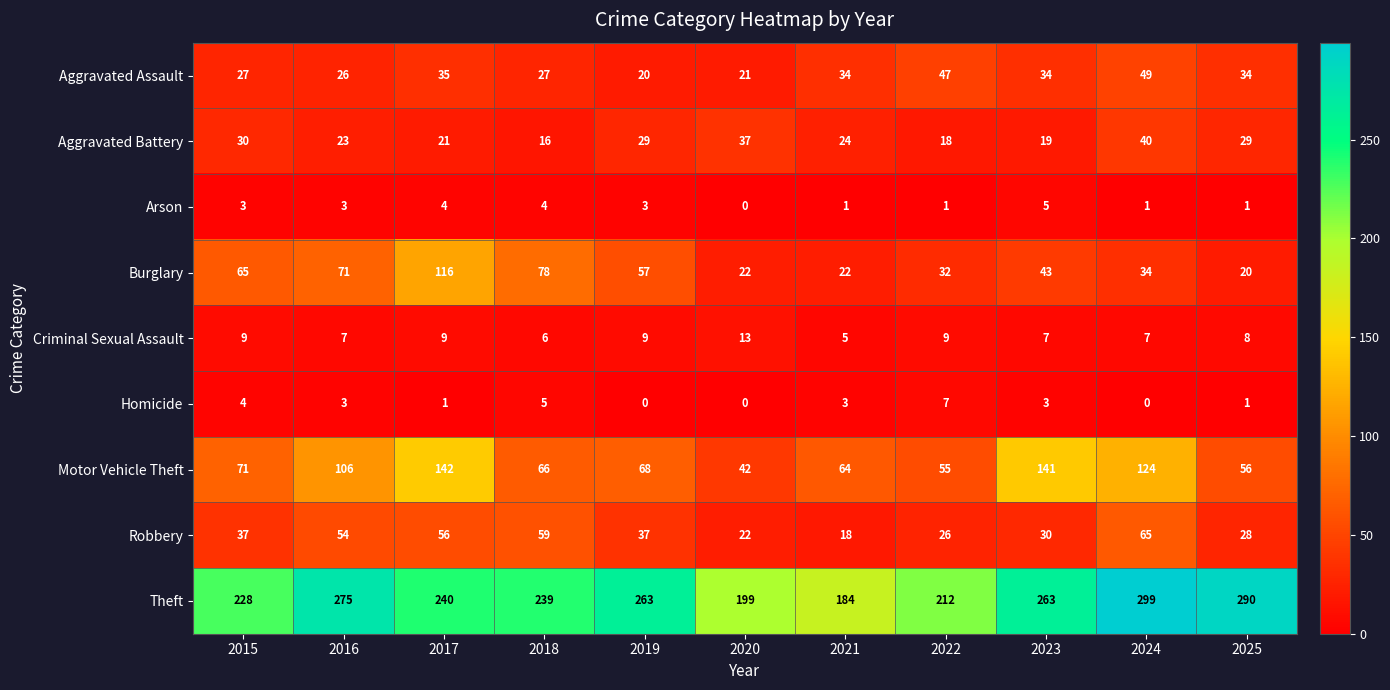

Read the Burglary value at 2022.

32